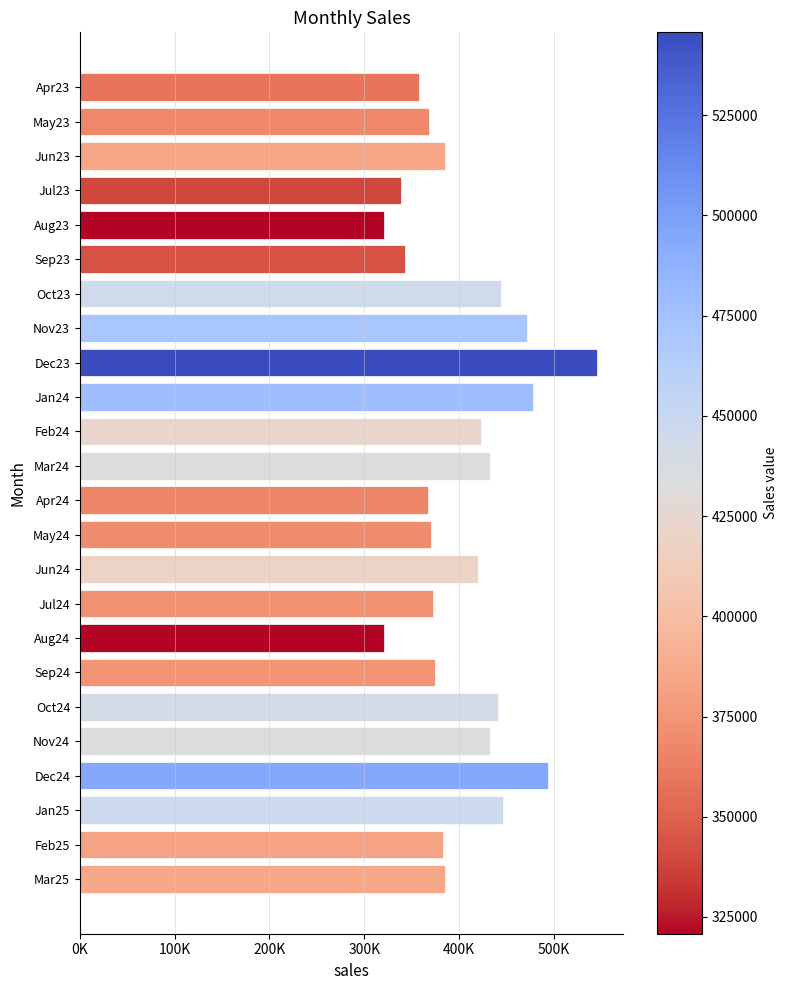

What is the difference between the maximum and second lowest values?

224646.9